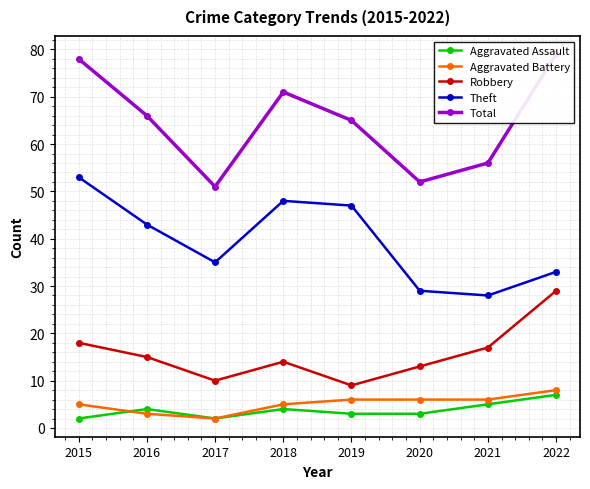

At which label does Aggravated Battery reach its peak?

2022